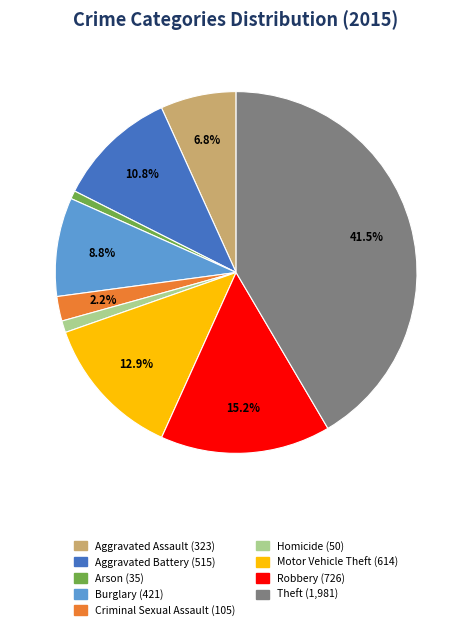

Which category has the biggest portion of the pie?

Theft